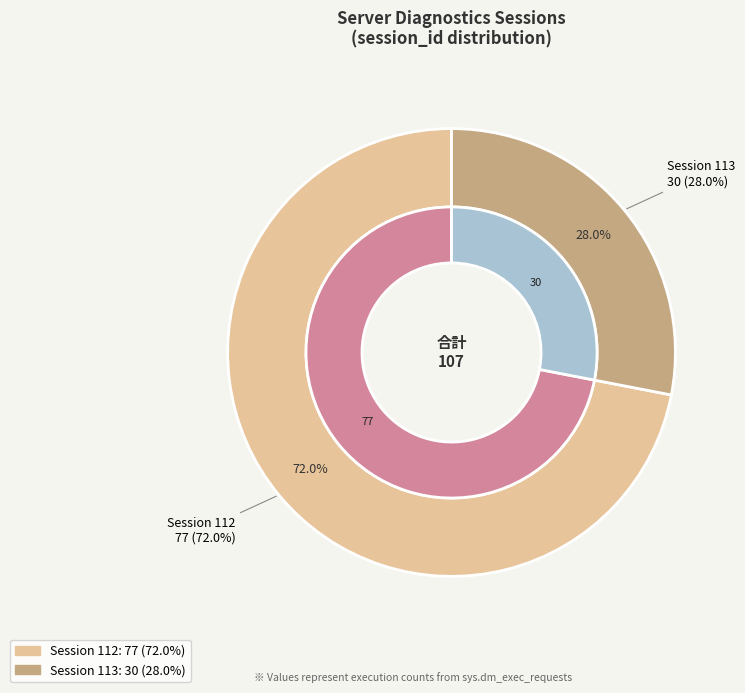

Which has a higher value, 112 or 113?

112